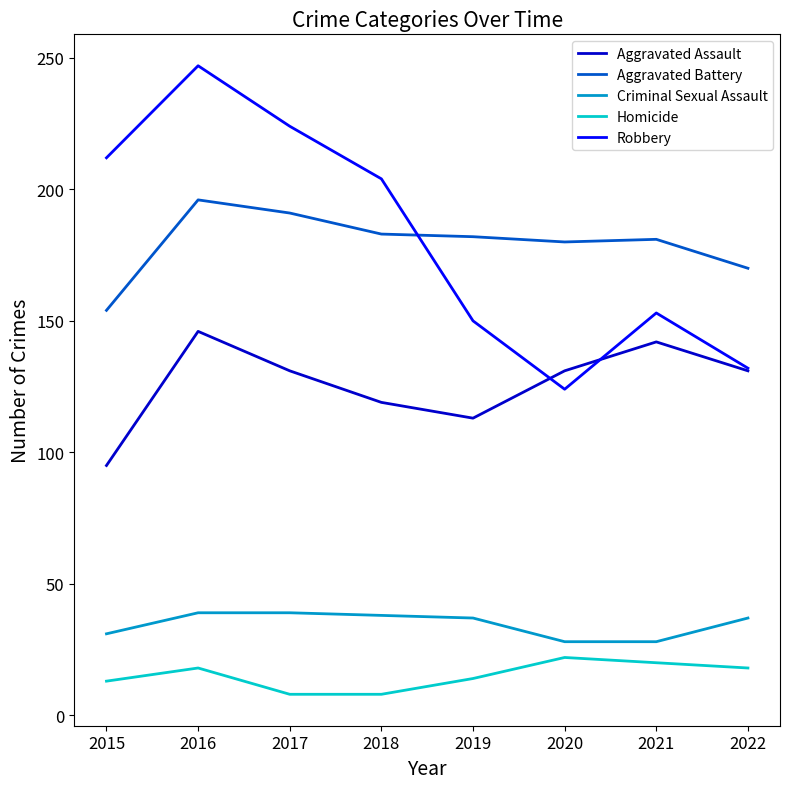

List the series in order of their peak value, highest first.

Robbery, Aggravated Battery, Aggravated Assault, Criminal Sexual Assault, Homicide